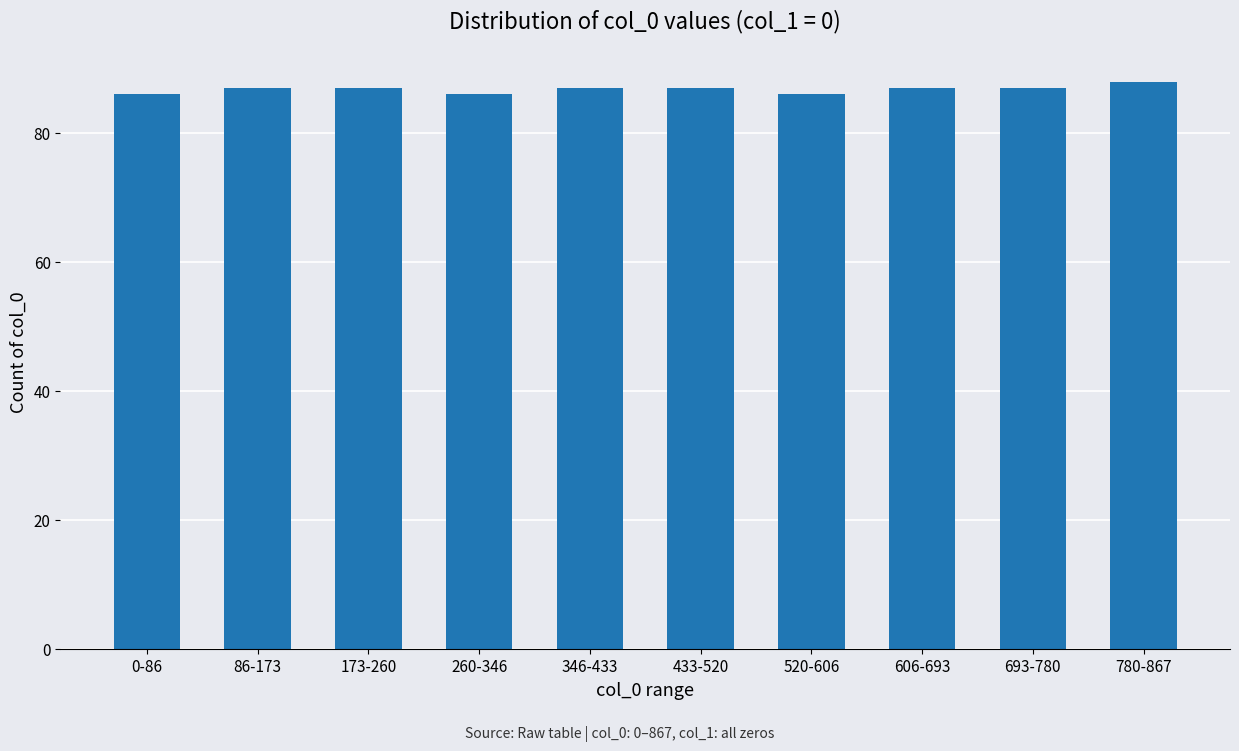

What is the label of the 5th bar from the left?

346-433